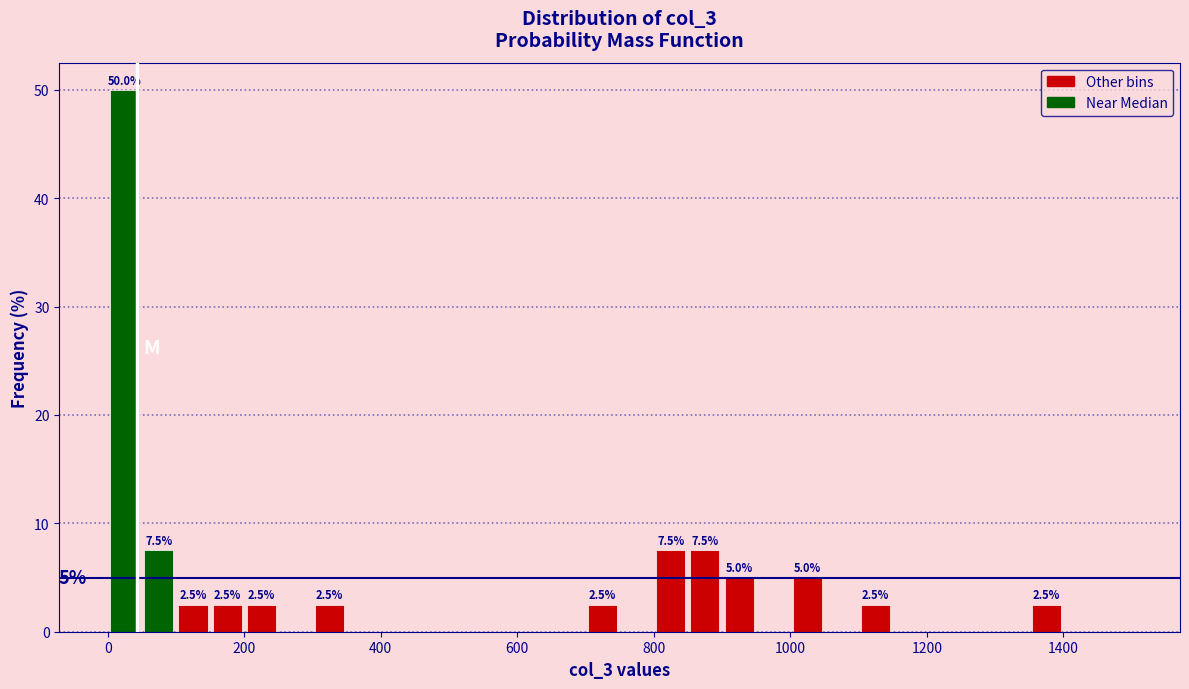

Read against the x-axis, roughly where is the centre of the tallest bar?

20